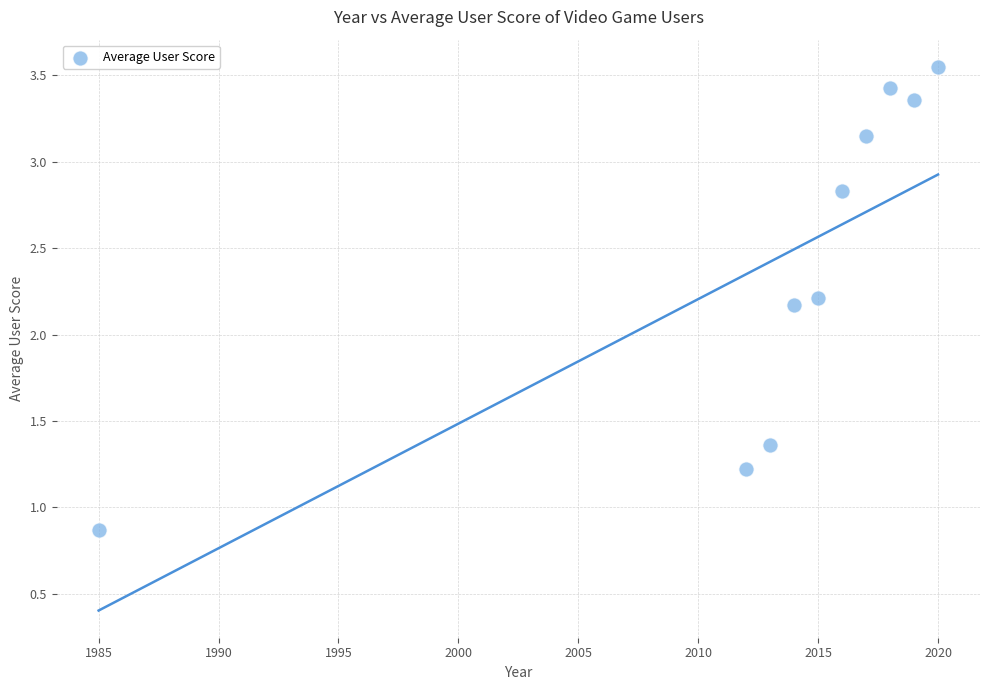

What is the range of X values (max minus min)?

35.0